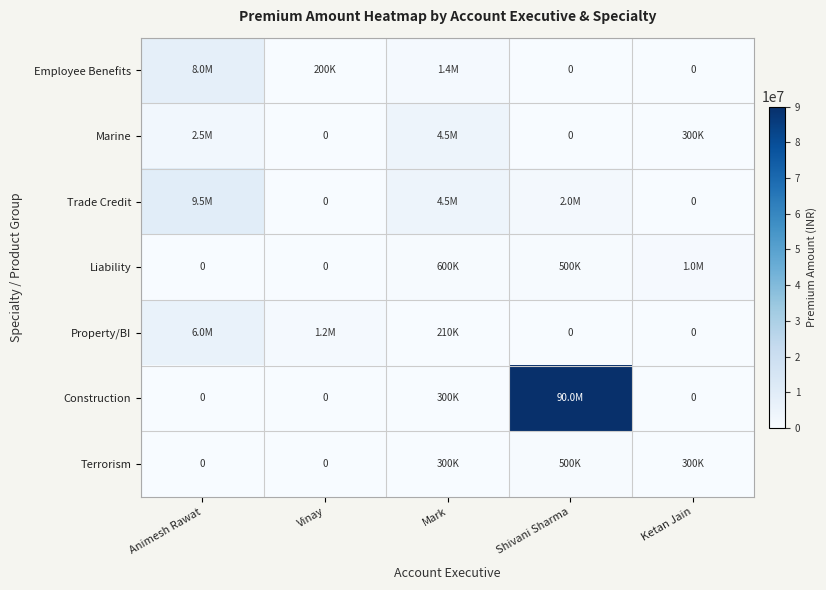

How many positive values does the Marine series have?

3